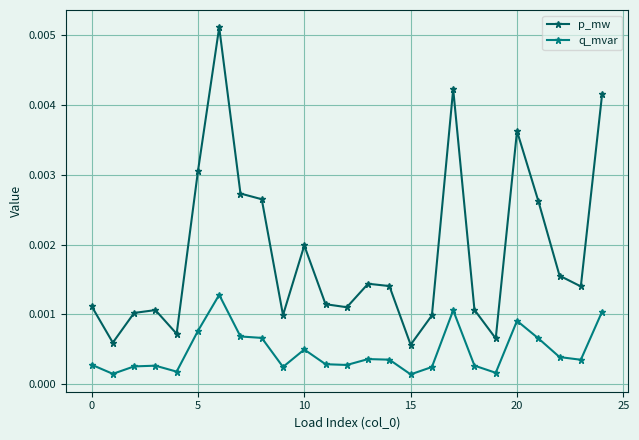

At how many categories does at least one series exceed 0?

25